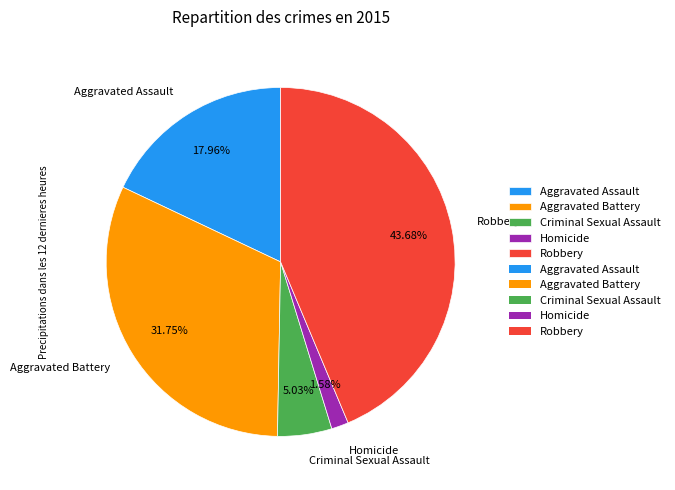

To the nearest percent, what is the average slice percentage?

20%